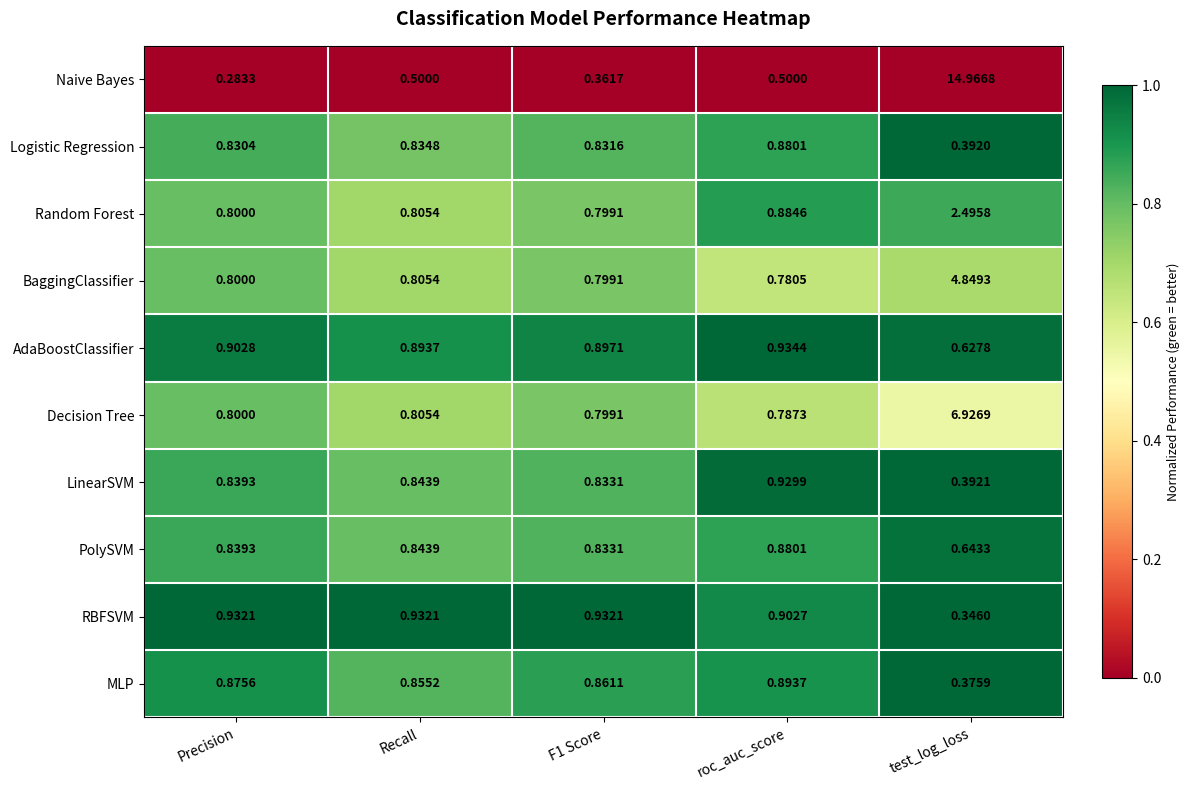

At which label does AdaBoostClassifier reach its minimum?

test_log_loss